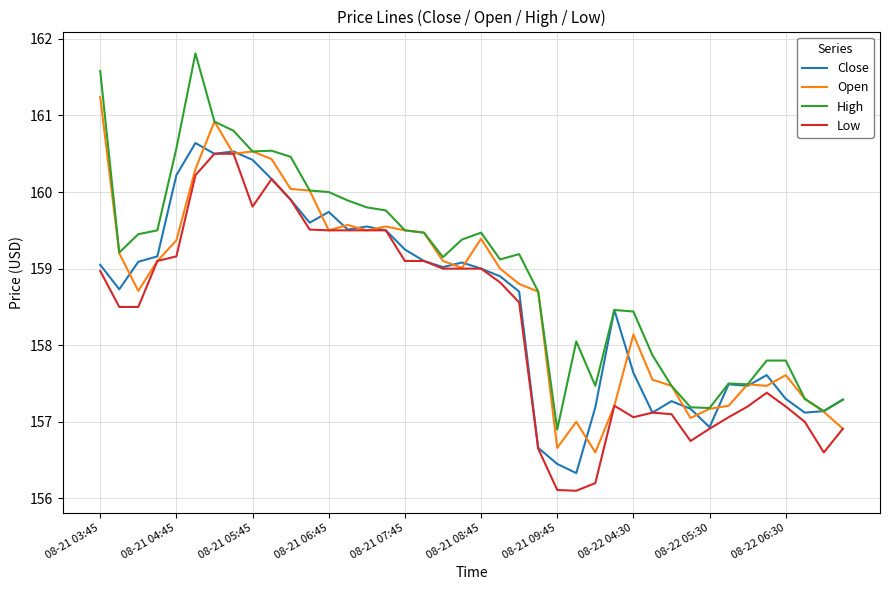

What is the highest value of the Low series?

160.5